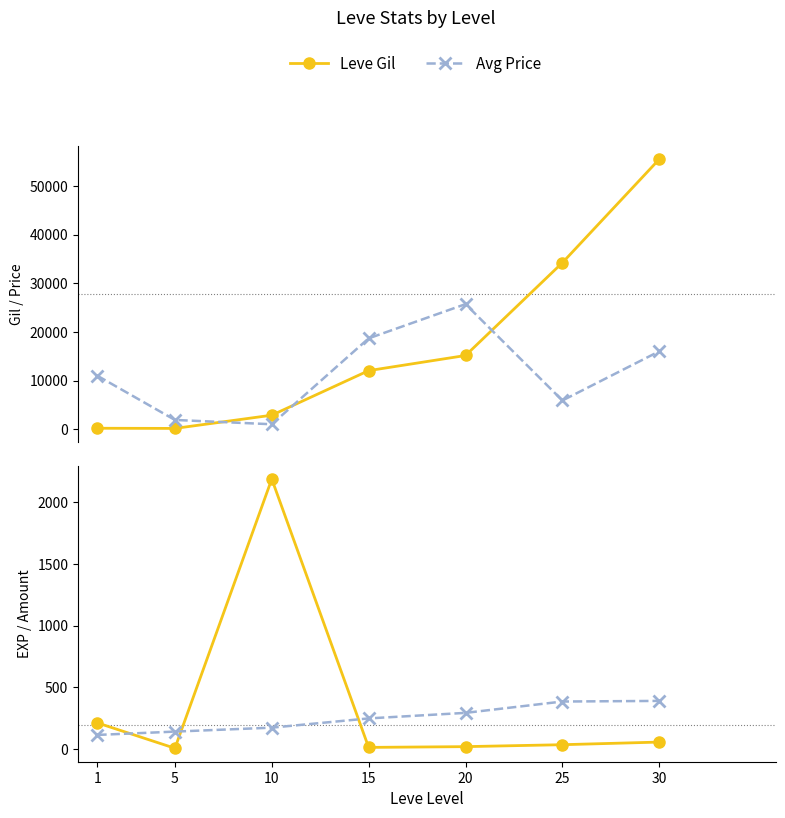

The Leve Amount series shows 464.4 at 20. True or false?

False